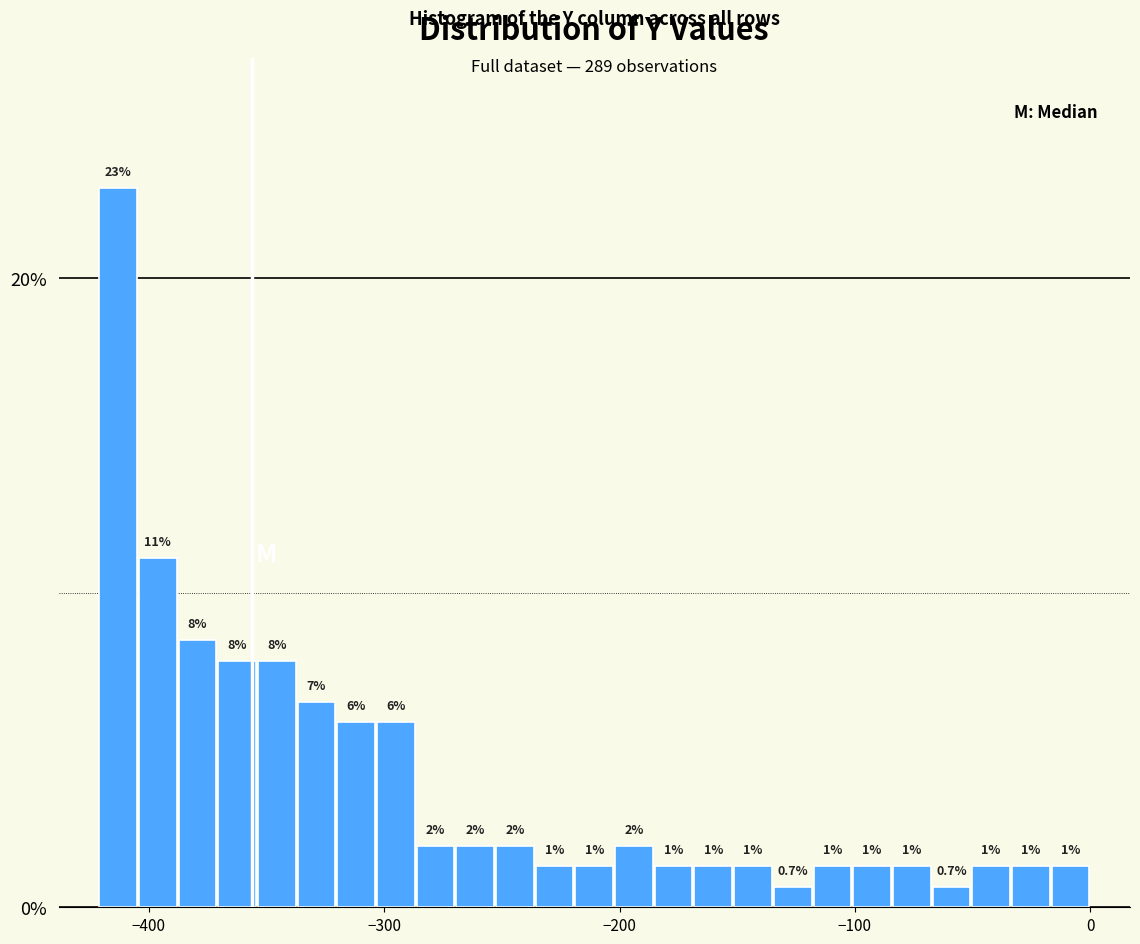

Read against the x-axis, roughly where is the centre of the tallest bar?

-410